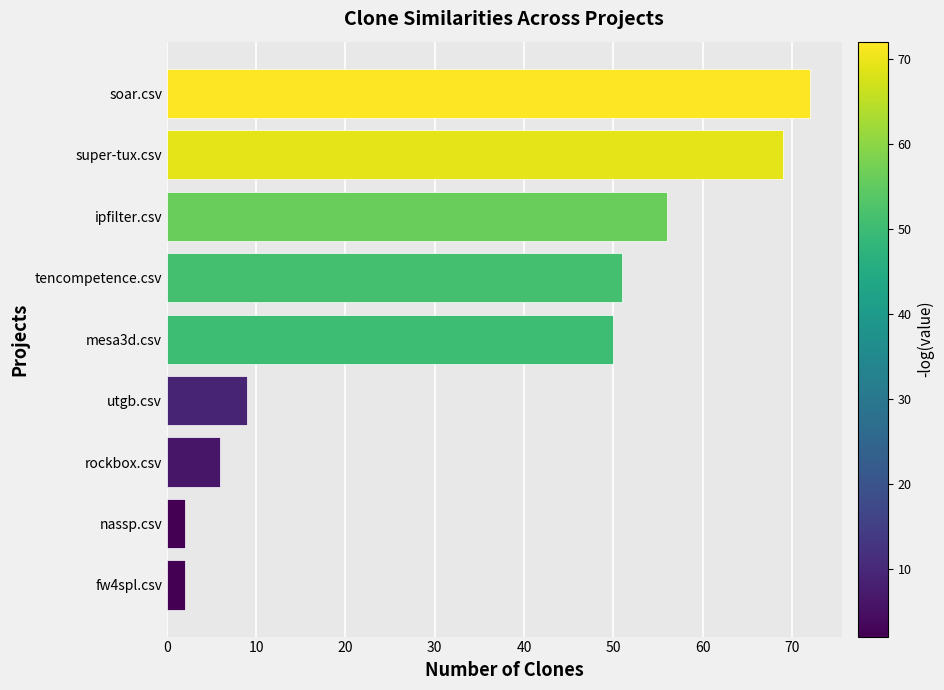

What value does the data have at rockbox.csv, to the nearest 5?

5